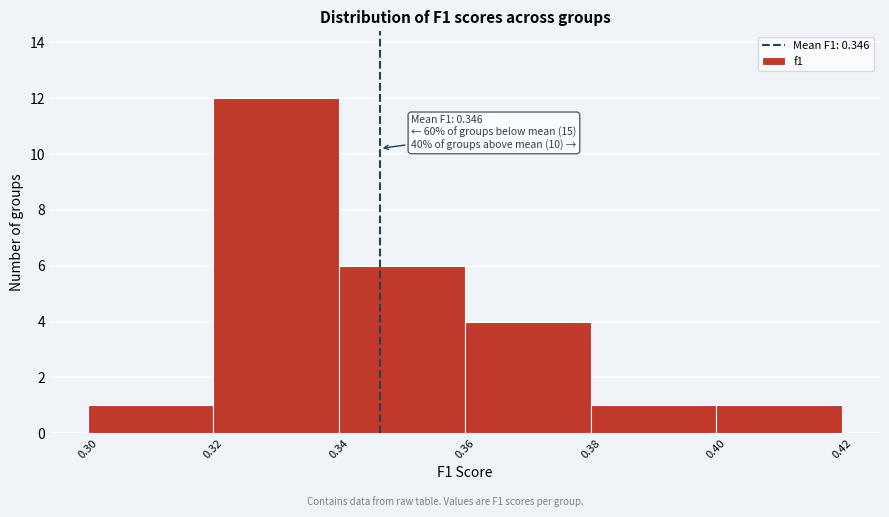

Over which range of the x-axis is the bar tallest?

0.32 to 0.34